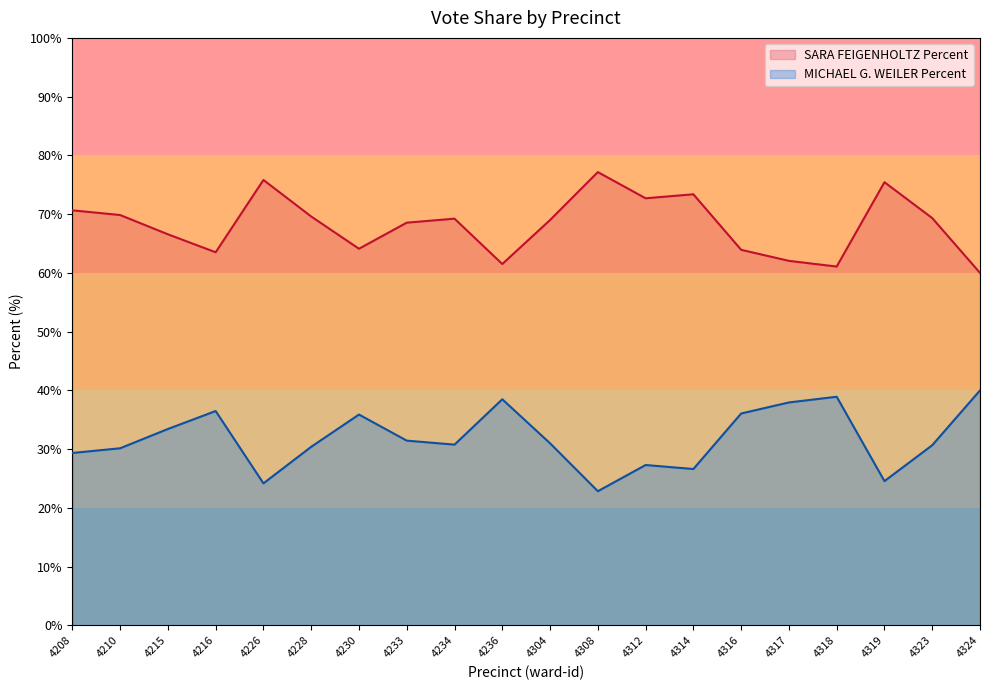

The value of MICHAEL G. WEILER Percent at 4215 is 105.0. True or false?

False